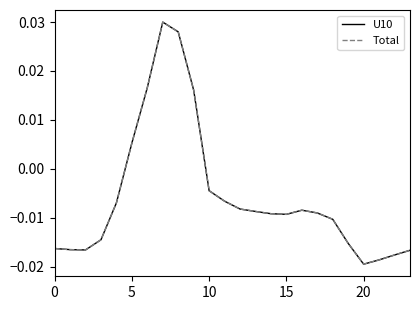

Does the chart display data point markers on the line(s)?

No